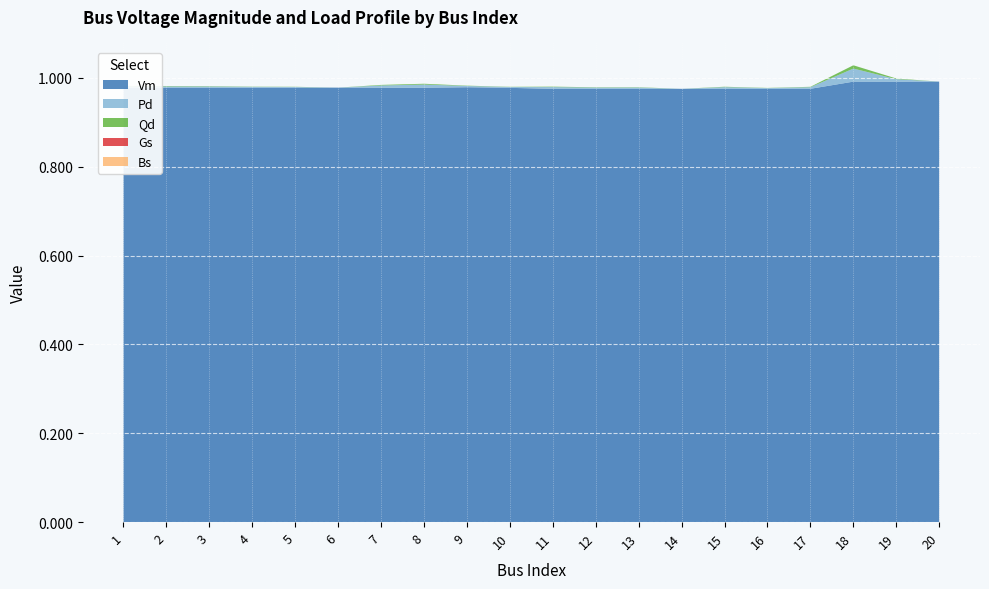

Reading right to left, transcribe all the data shown in this chart.

Vm: 1.0	1.0	1.0	1.0	1.0	1.0	1.0	1.0	1.0	1.0	1.0	1.0	1.0	1.0	1.0	1.0	1.0	1.0	1.0	1.0
Pd: 0.0	0.0	0.0	0.0	0.0	0.0	0.0	0.0	0.0	0.0	0.0	0.0	0.0	0.0	0.0	0.0	0.0	0.0	0.0	0.0
Qd: 0.0	0.0	0.0	0.0	0.0	0.0	0.0	0.0	0.0	0.0	0.0	0.0	0.0	0.0	0.0	0.0	0.0	0.0	0.0	0.0
Gs: 0.0	0.0	0.0	0.0	0.0	0.0	0.0	0.0	0.0	0.0	0.0	0.0	0.0	0.0	0.0	0.0	0.0	0.0	0.0	0.0
Bs: 0.0	0.0	0.0	0.0	0.0	0.0	0.0	0.0	0.0	0.0	0.0	0.0	0.0	0.0	0.0	0.0	0.0	0.0	0.0	0.0